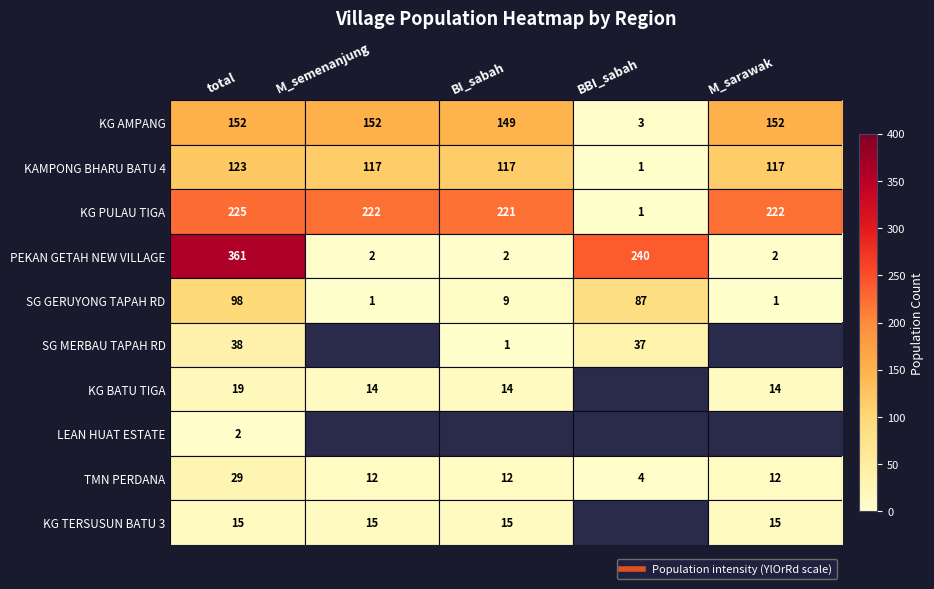

How many PEKAN GETAH NEW VILLAGE values are between 2 and 240?

4